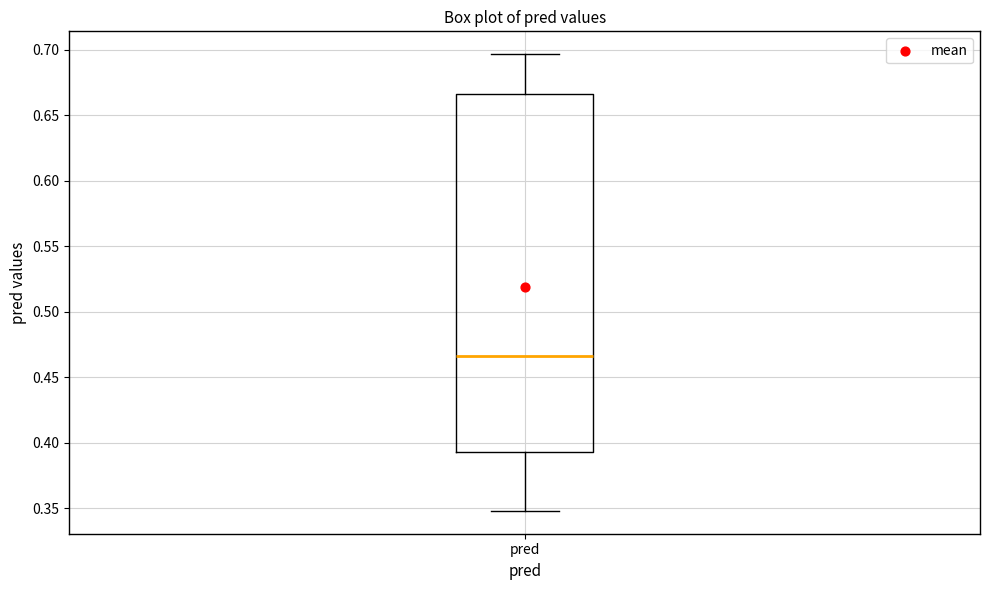

Transcribe this box plot: give where the median line is, the range the box spans, and where the two whiskers end, as read against the y-axis. The values are not printed on the chart, so give them approximately, as read against the axis.

median 0.465, box 0.395 to 0.665, whiskers 0.350 to 0.695